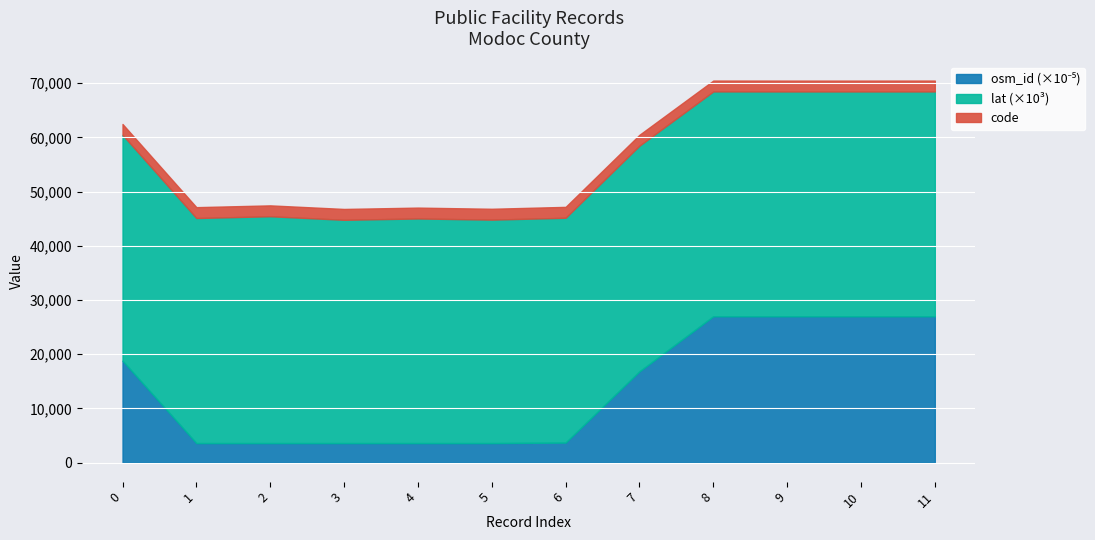

True or false: osm_id and code intersect in this chart.

False